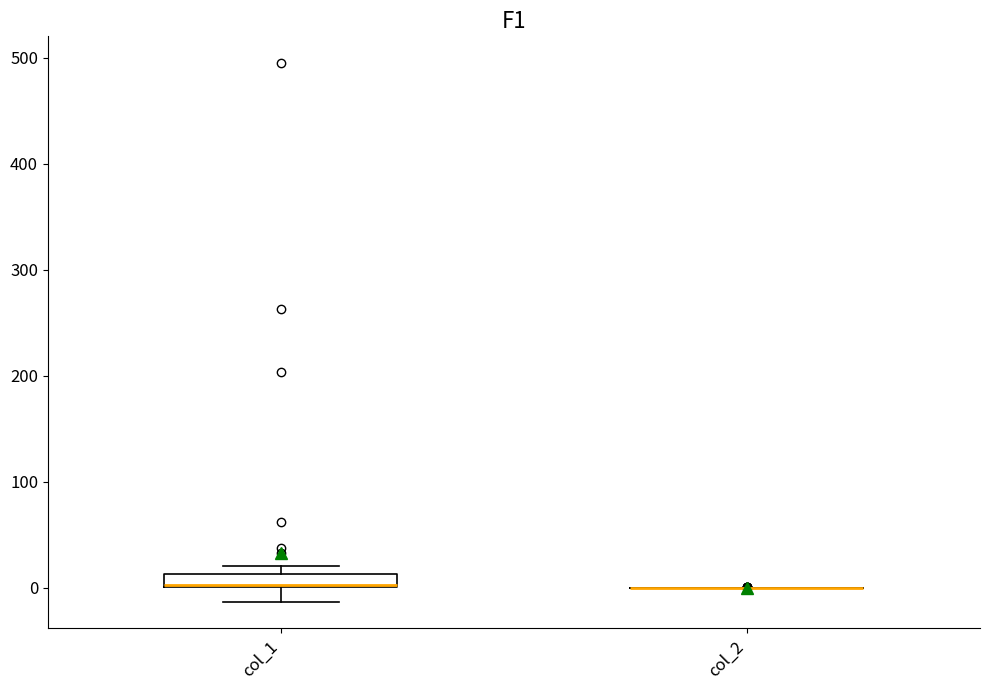

Which box is the tallest, from its lower edge to its upper edge?

col_1